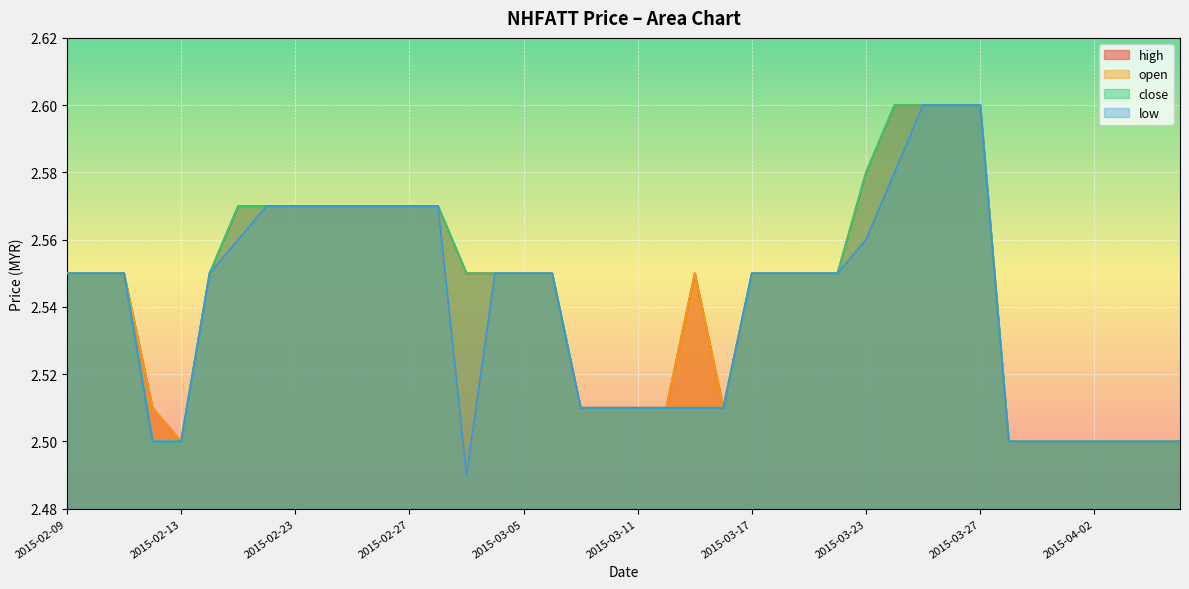

Reading left to right, transcribe all the data shown in this chart.

high: 2.5	2.5	2.5	2.5	2.5	2.5	2.6	2.6	2.6	2.6	2.6	2.6	2.6	2.6	2.5	2.5	2.5	2.5	2.5	2.5	2.5	2.5	2.5	2.5	2.5	2.5	2.5	2.5	2.6	2.6	2.6	2.6	2.6	2.5	2.5	2.5	2.5	2.5	2.5	2.5
open: 2.5	2.5	2.5	2.5	2.5	2.5	2.6	2.6	2.6	2.6	2.6	2.6	2.6	2.6	2.5	2.5	2.5	2.5	2.5	2.5	2.5	2.5	2.5	2.5	2.5	2.5	2.5	2.5	2.6	2.6	2.6	2.6	2.6	2.5	2.5	2.5	2.5	2.5	2.5	2.5
close: 2.5	2.5	2.5	2.5	2.5	2.5	2.6	2.6	2.6	2.6	2.6	2.6	2.6	2.6	2.5	2.5	2.5	2.5	2.5	2.5	2.5	2.5	2.5	2.5	2.5	2.5	2.5	2.5	2.6	2.6	2.6	2.6	2.6	2.5	2.5	2.5	2.5	2.5	2.5	2.5
low: 2.5	2.5	2.5	2.5	2.5	2.5	2.6	2.6	2.6	2.6	2.6	2.6	2.6	2.6	2.5	2.5	2.5	2.5	2.5	2.5	2.5	2.5	2.5	2.5	2.5	2.5	2.5	2.5	2.6	2.6	2.6	2.6	2.6	2.5	2.5	2.5	2.5	2.5	2.5	2.5